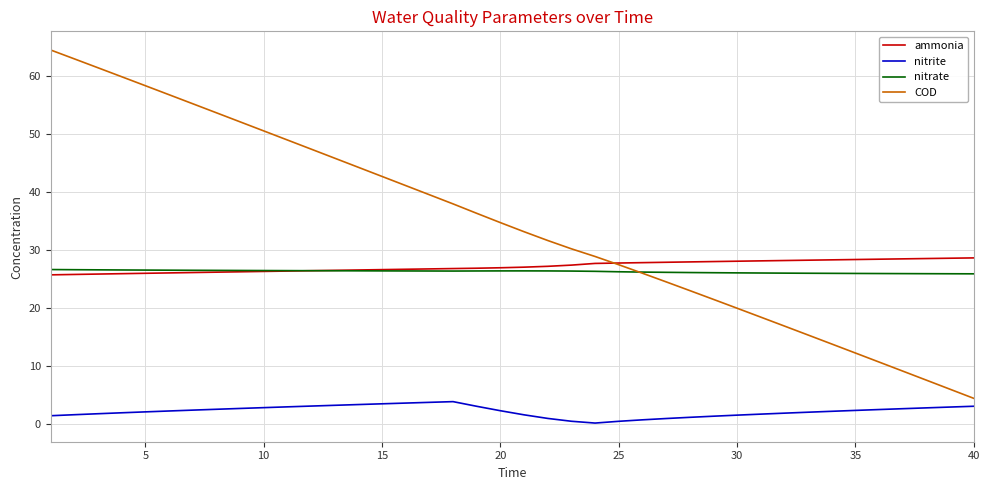

Does the chart display data point markers on the line(s)?

No